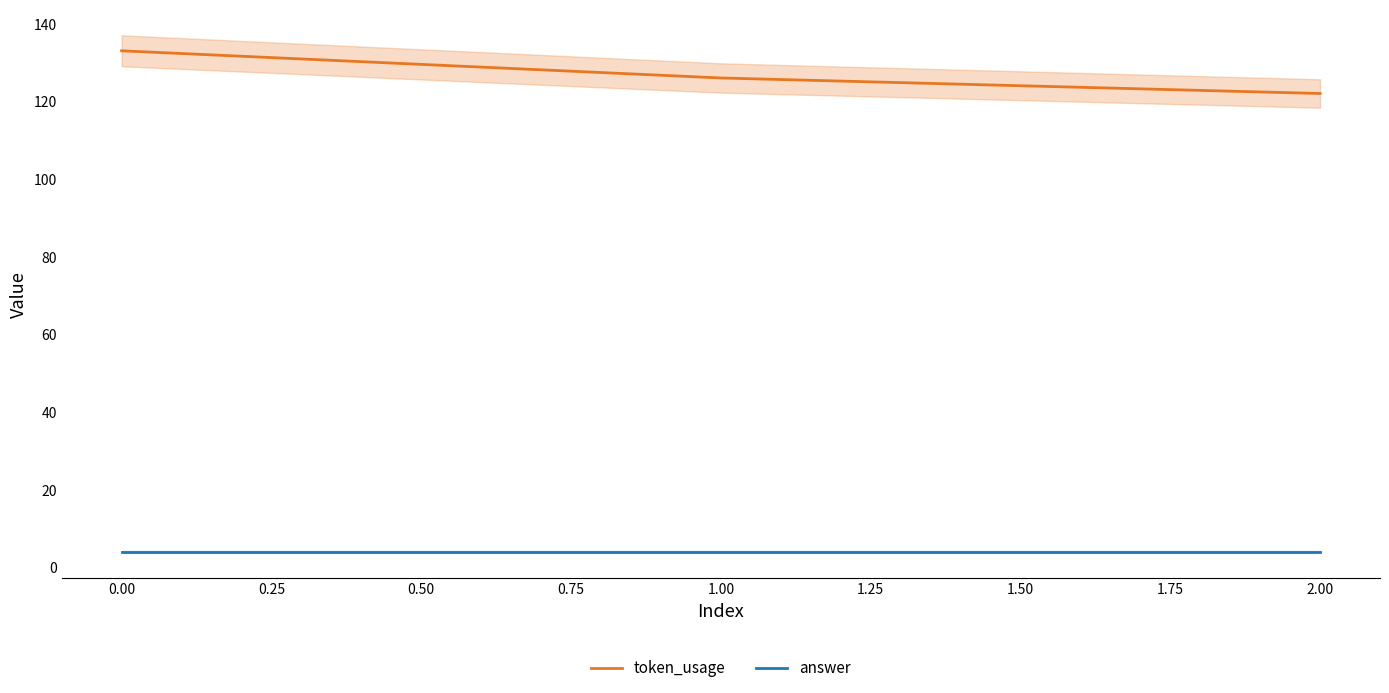

Rank the series by their maximum value, from lowest to highest.

answer, token_usage